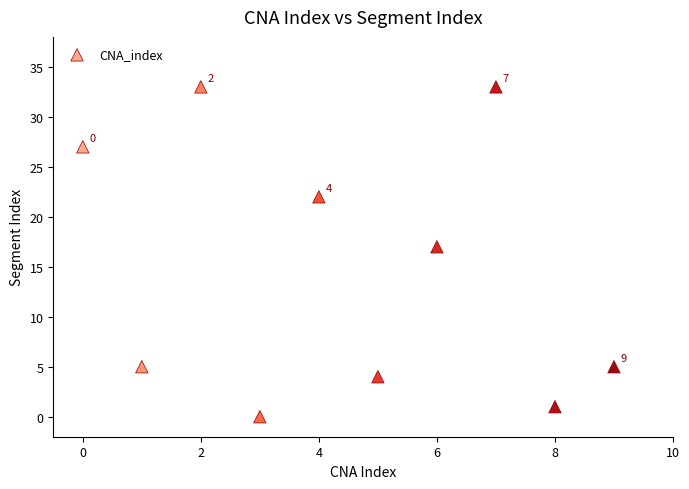

What Y value in the scatter plot is closest to 16?

17